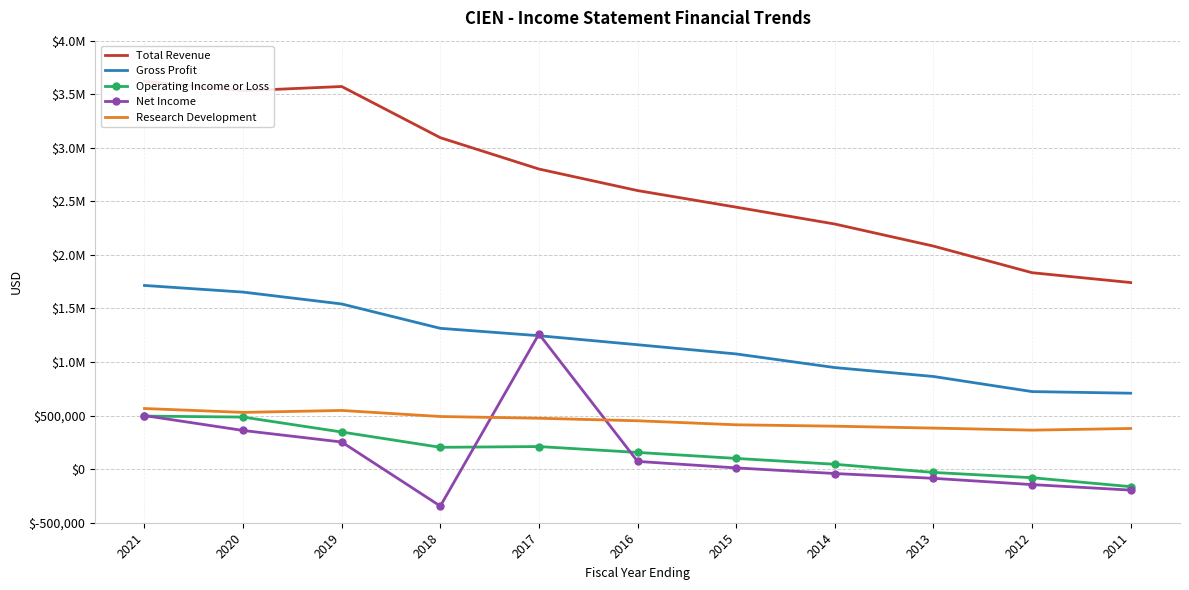

Reading left to right, what are all the values shown in this chart?

Total Revenue: 3620700	3532200	3572100	3094300	2801700	2600600	2445700	2288300	2082500	1833900	1742000
Gross Profit: 1715000	1652900	1542100	1314700	1245800	1161600	1075600	948400	865200	724200	709100
Operating Income or Loss: 495400	486300	346800	204000	211100	156200	100400	45700	-30400	-79800	-163200
Net Income: 500200	361300	253400	-344700	1262000	72600	11700	-40600	-85400	-144000	-195500
Research Development: 566200	529900	548100	491600	475300	451800	414200	401200	383400	364200	379900